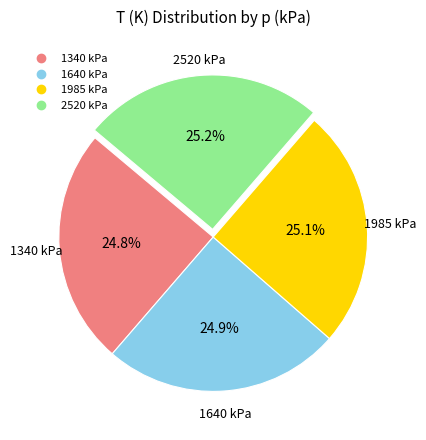

What percentage do 1985 kPa and 2520 kPa together represent?

50.3%